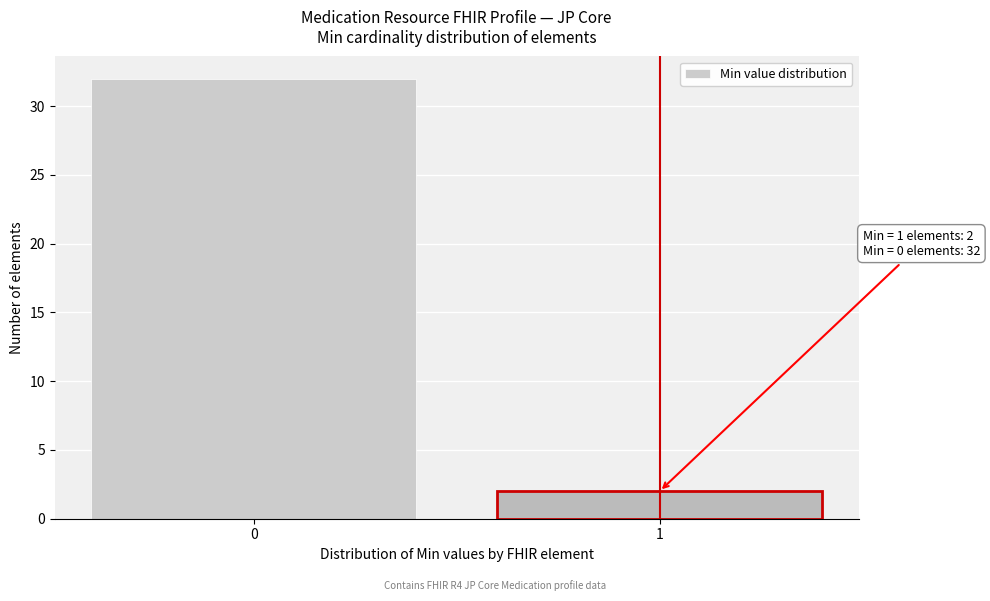

Reading left to right, list all the values displayed in this chart.

0=32	1=2